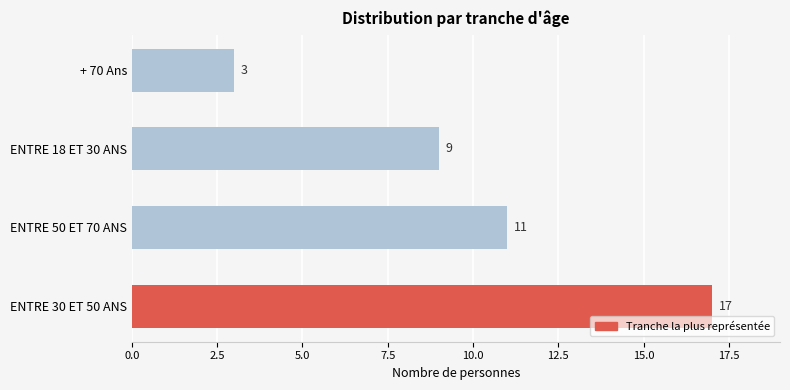

List the labels in order of value, smallest first.

+ 70 Ans, ENTRE 18 ET 30 ANS, ENTRE 50 ET 70 ANS, ENTRE 30 ET 50 ANS